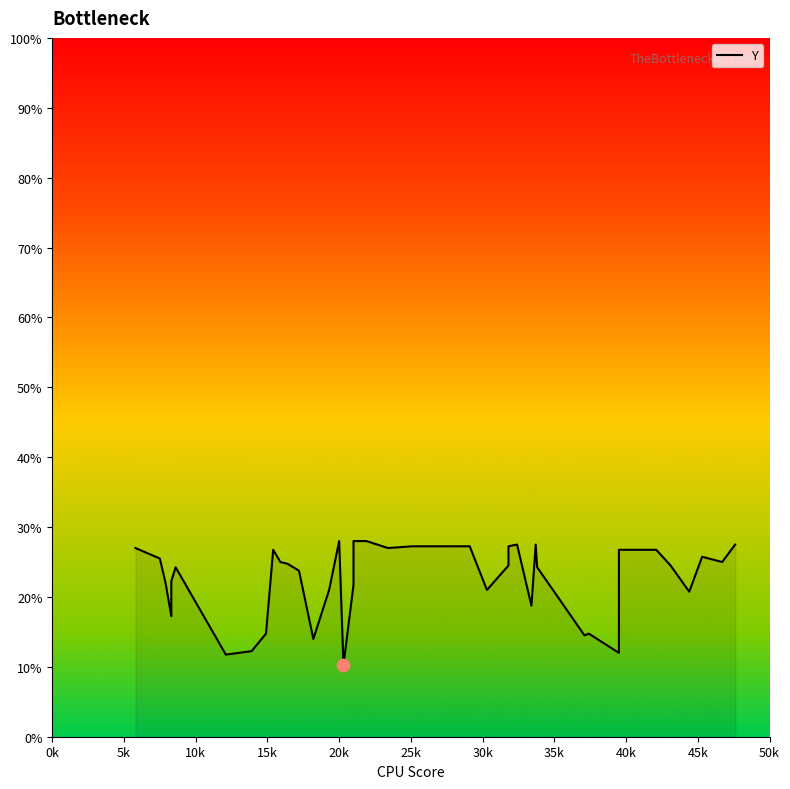

Between 45k and 5k, which is larger?

45k